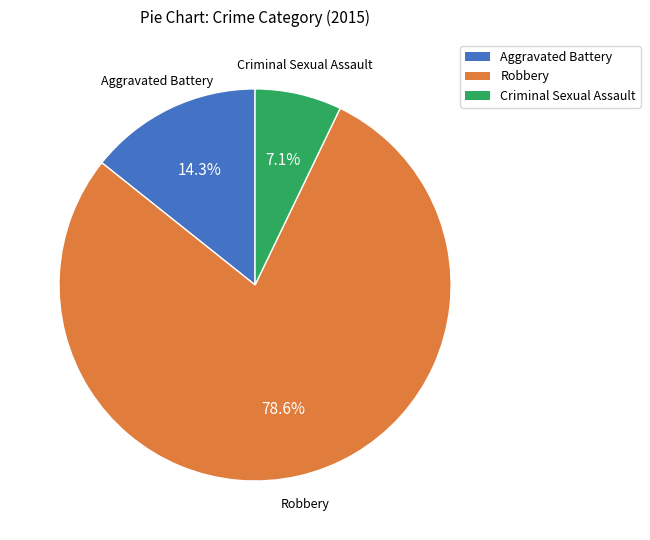

What is the ratio of the value at Aggravated Battery to the value at Robbery?

0.2